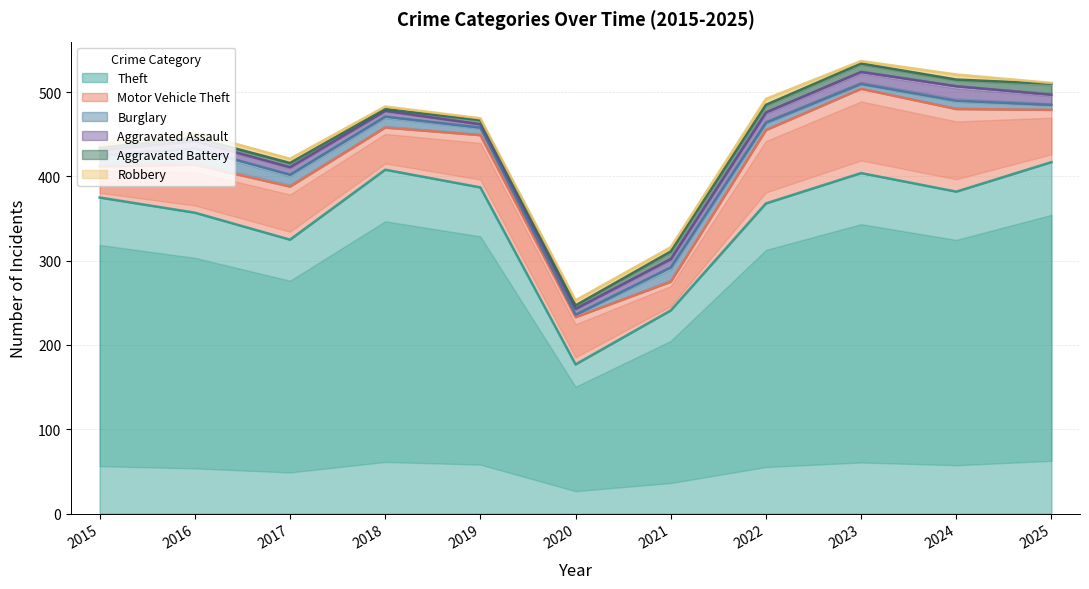

Where is the first local maximum for Robbery?

2016